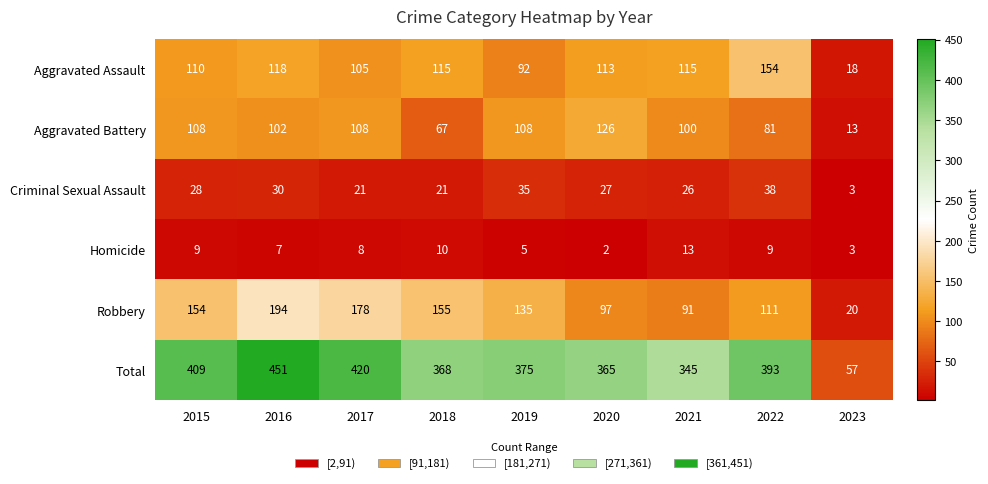

Which series has the largest range (max minus min)?

Total